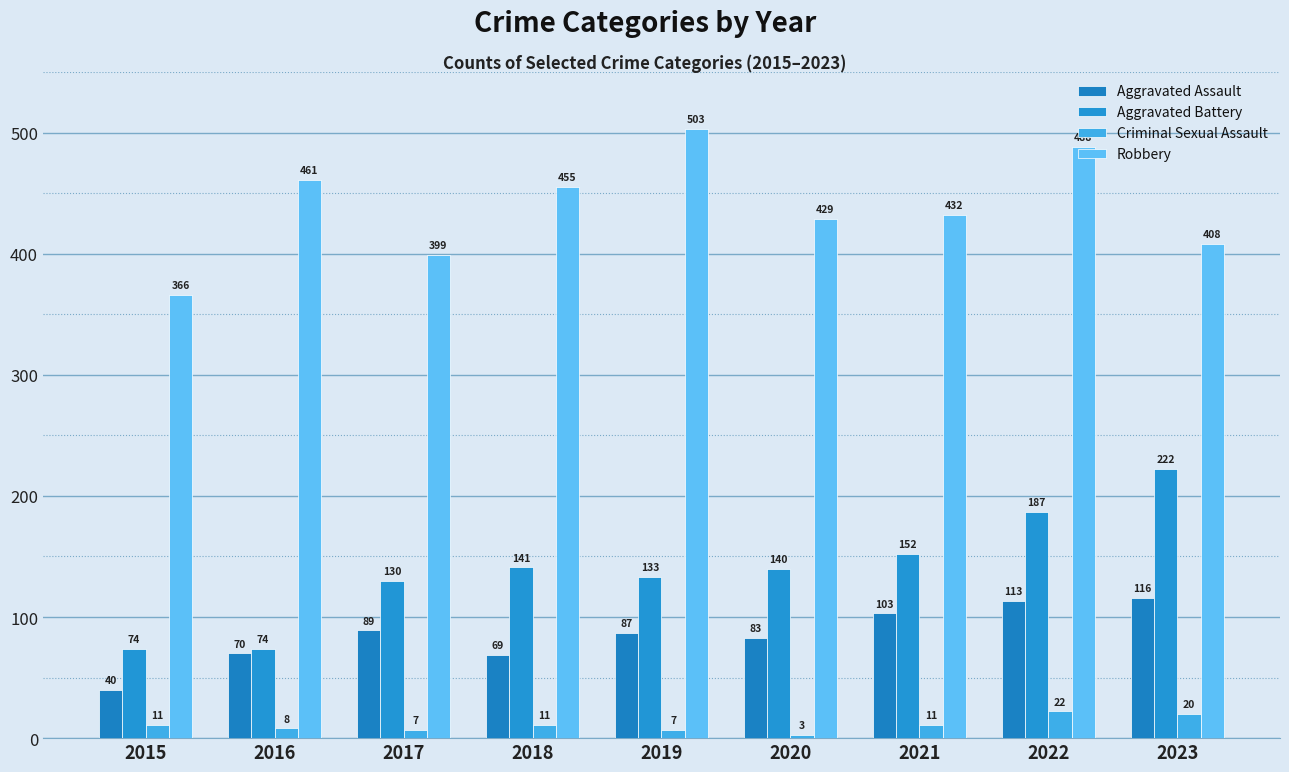

Does the chart contain any negative values?

No